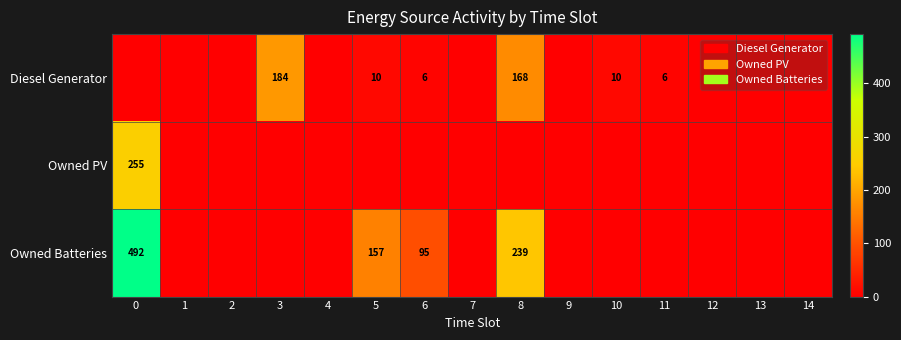

What is the maximum value shown in the chart?

492